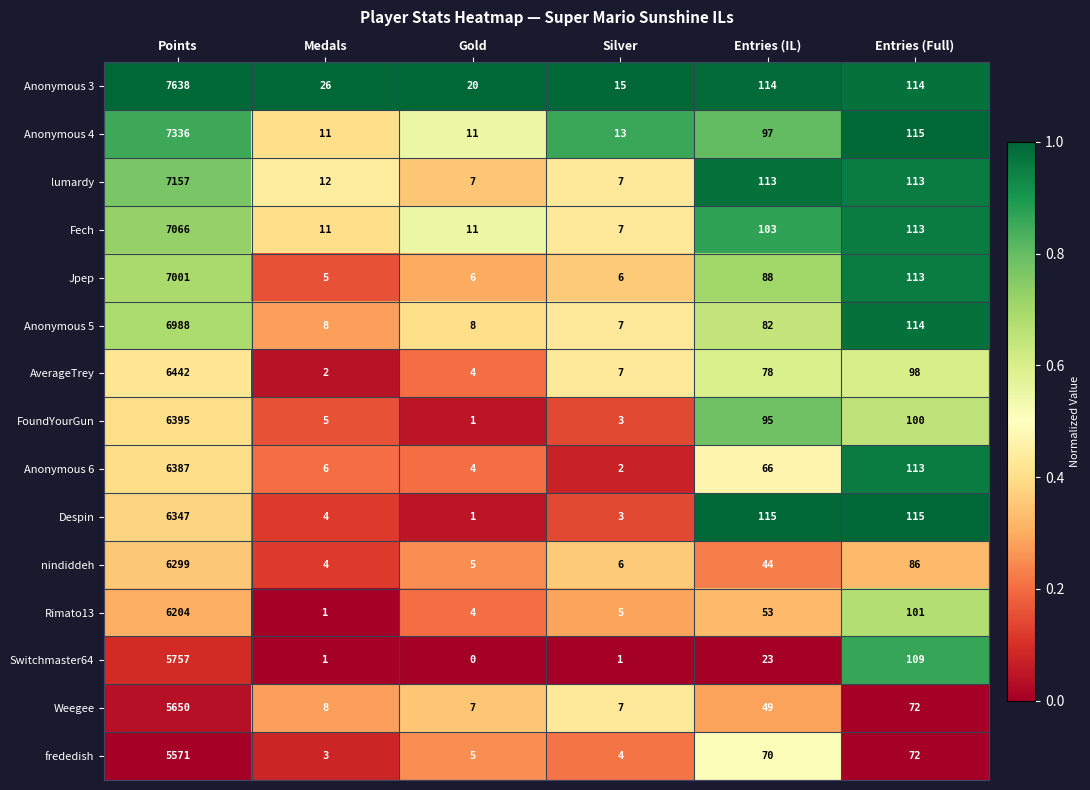

Rank the categories by Rimato13 value from highest to lowest.

Points, Entries (Full), Entries (IL), Silver, Gold, Medals